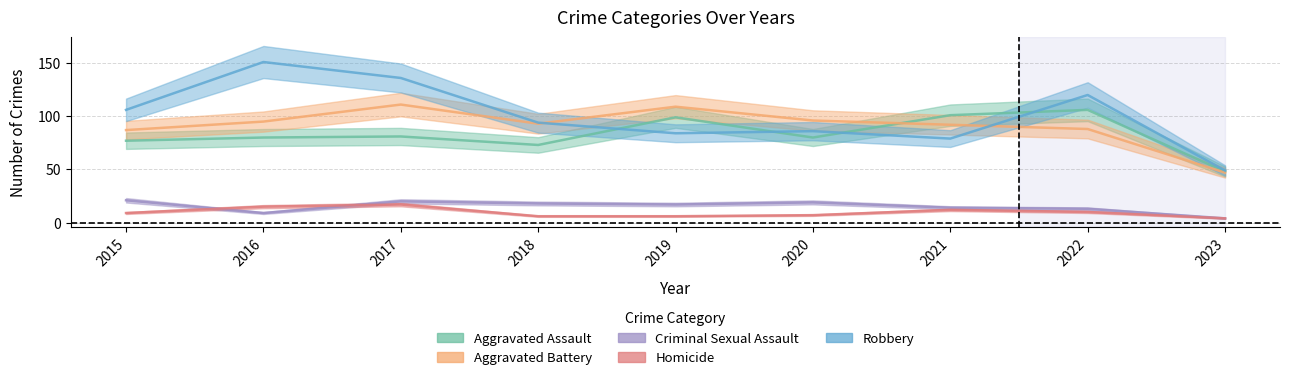

Reading right to left, transcribe all the data shown in this chart.

Aggravated Assault: 48	106	101	80	99	73	81	80	77
Aggravated Battery: 47	88	92	96	109	93	111	95	87
Criminal Sexual Assault: 4	13	14	19	17	18	20	9	21
Homicide: 4	10	12	7	6	6	17	15	9
Robbery: 49	120	79	86	84	94	136	151	106